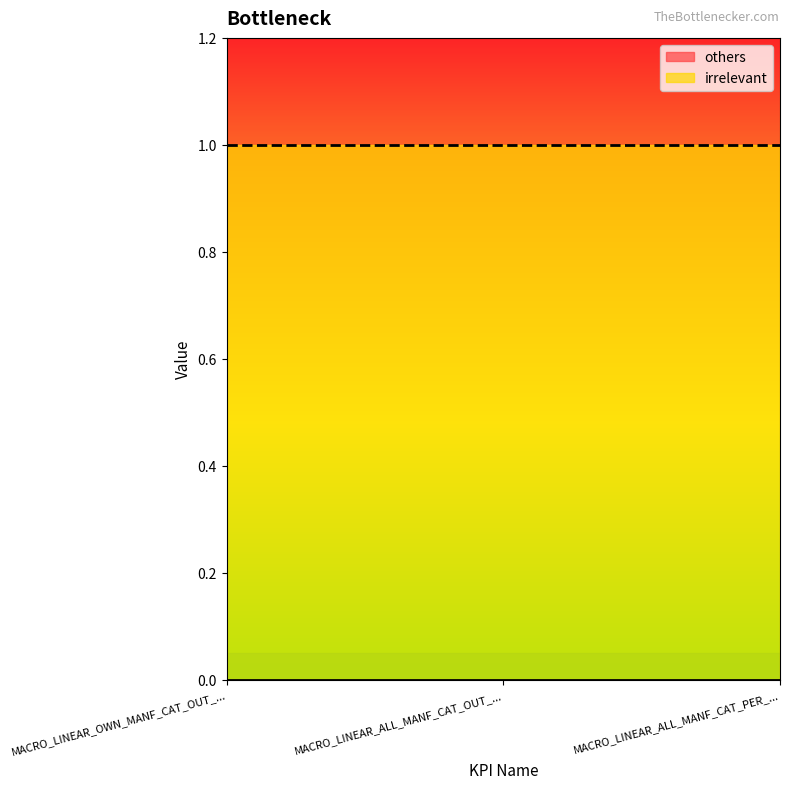

At which label is irrelevant closest to 1?

MACRO_LINEAR_OWN_MANF_CAT_OUT_OF_STORE